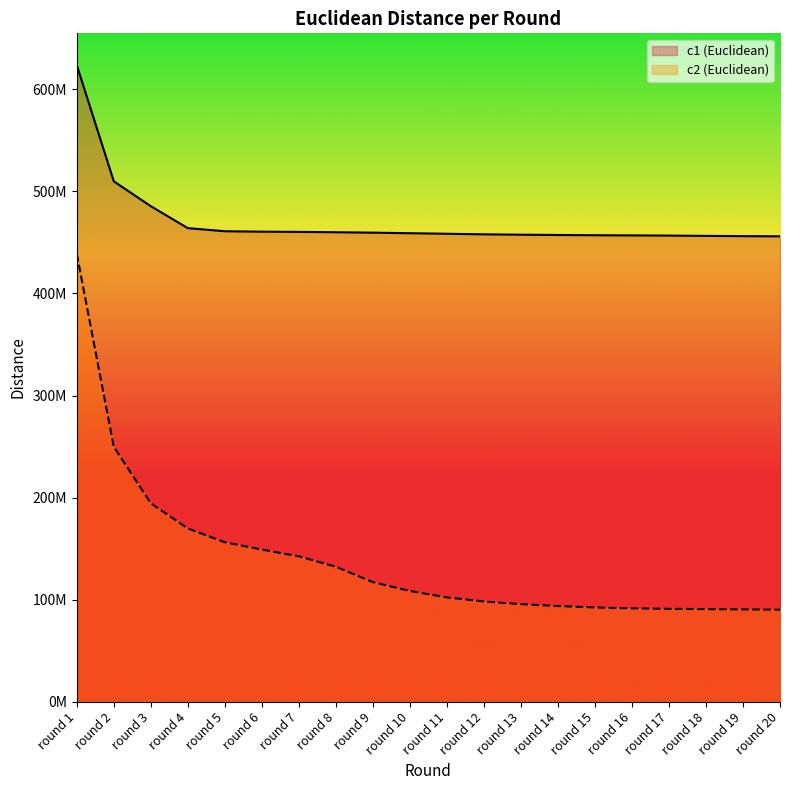

Which series has the widest spread of values?

c2 (Euclidean)